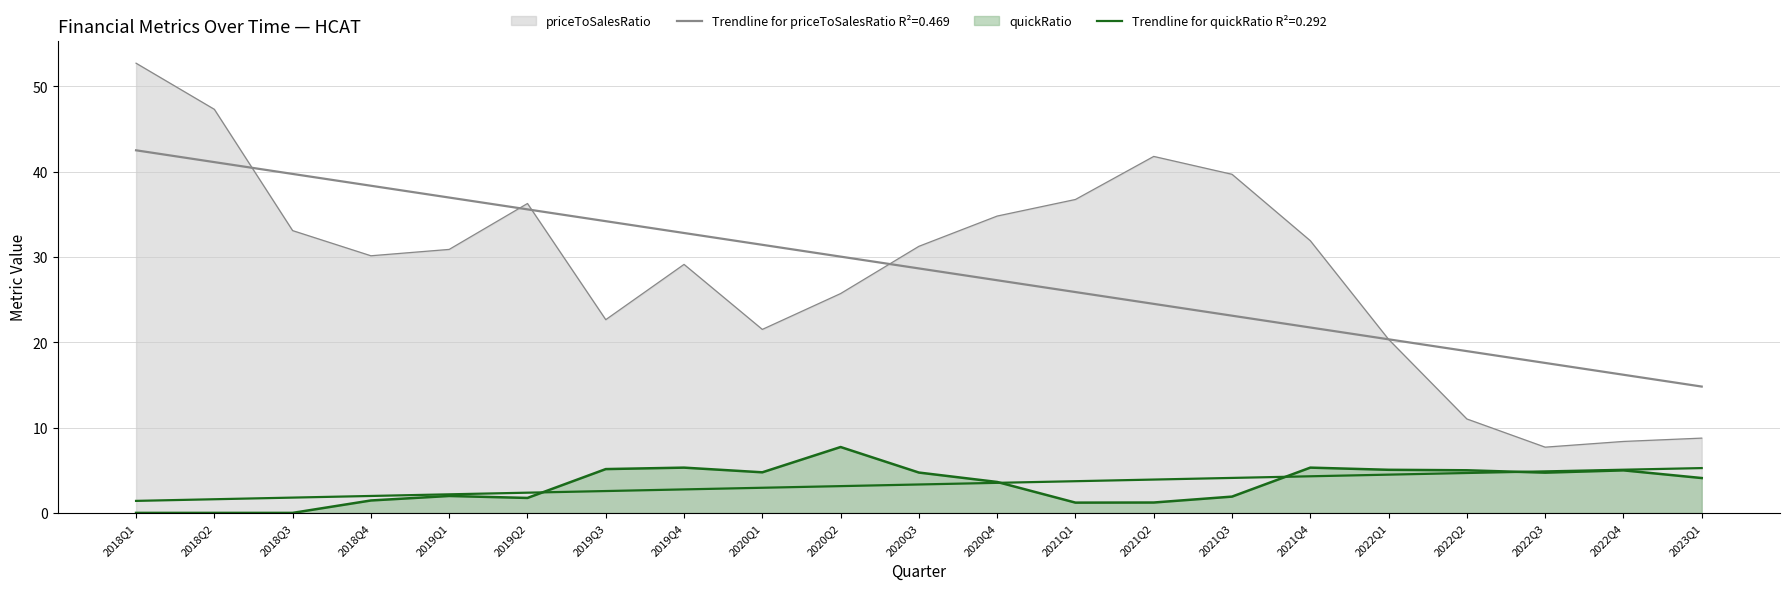

At which label does quickRatio reach its peak?

2020Q2